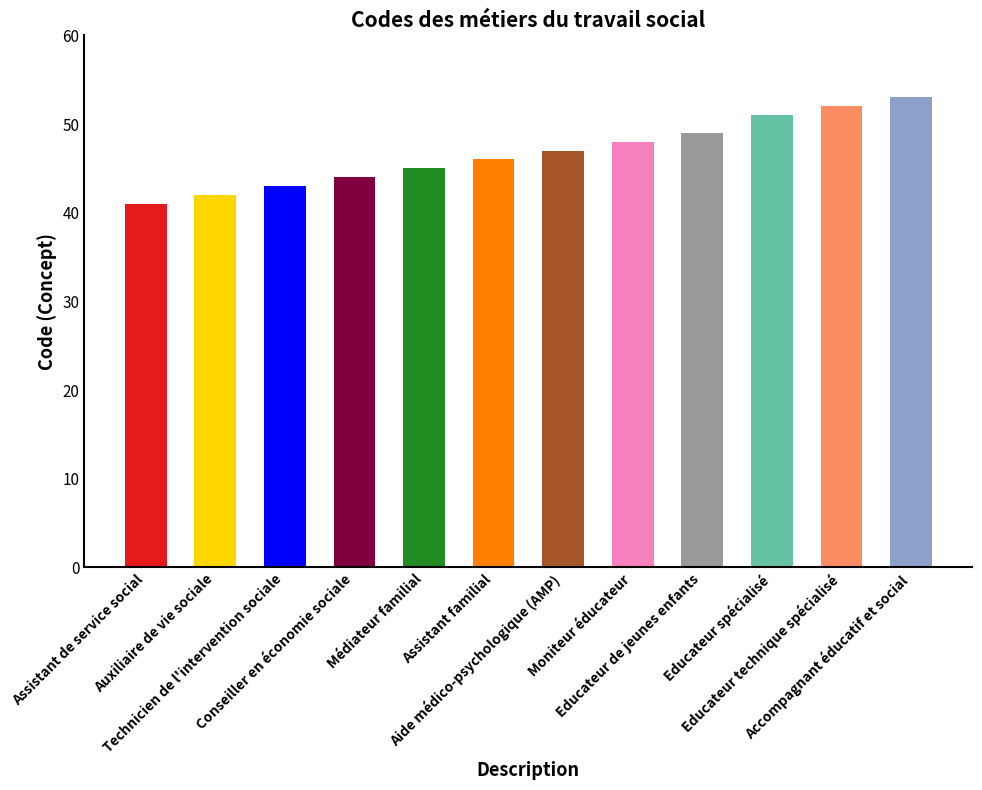

Reading left to right, extract all data points from this chart.

41	42	43	44	45	46	47	48	49	51	52	53